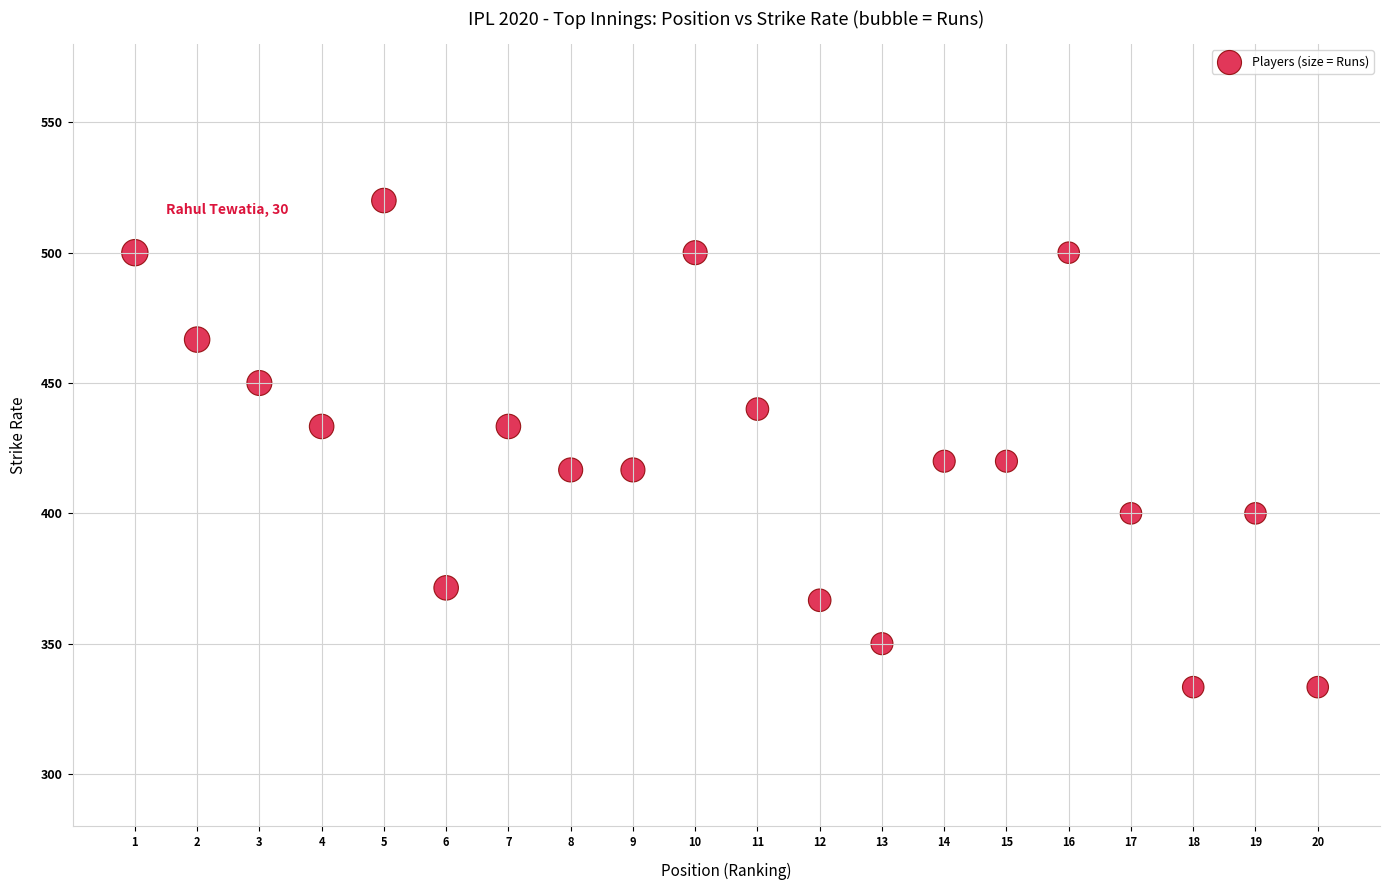

What is the range of Y values (max minus min)?

186.7